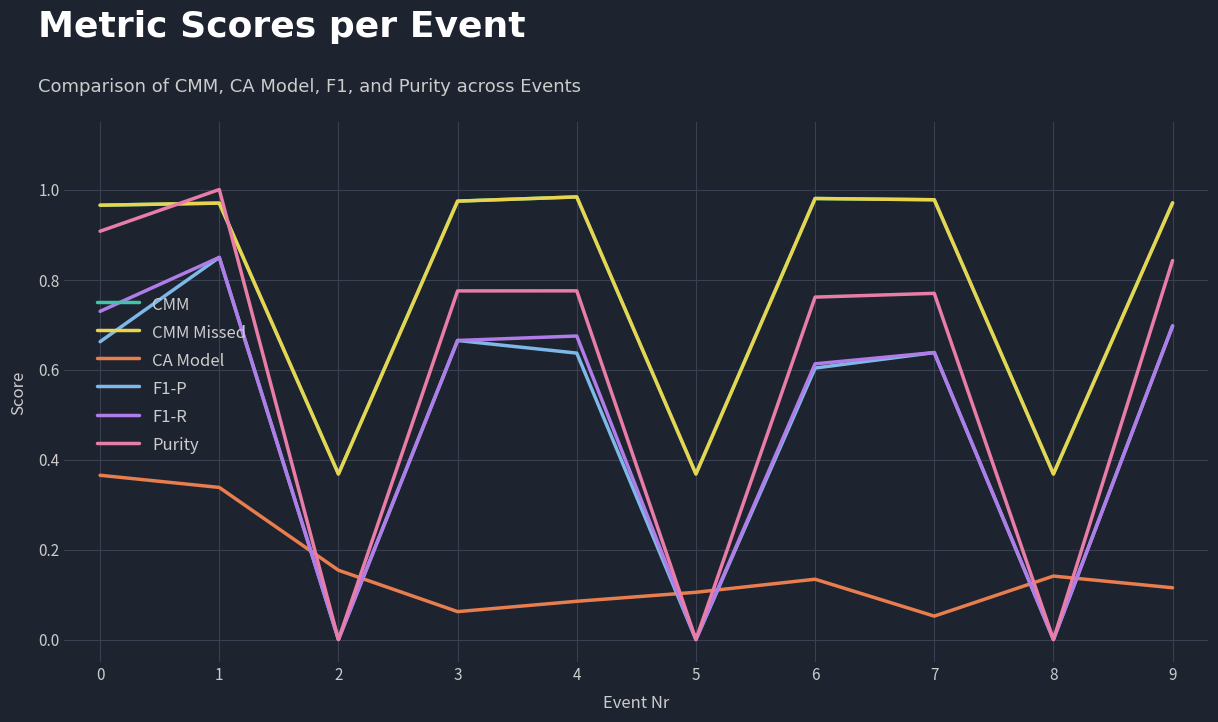

The CMM Missed series shows 1.3 at 6. True or false?

False